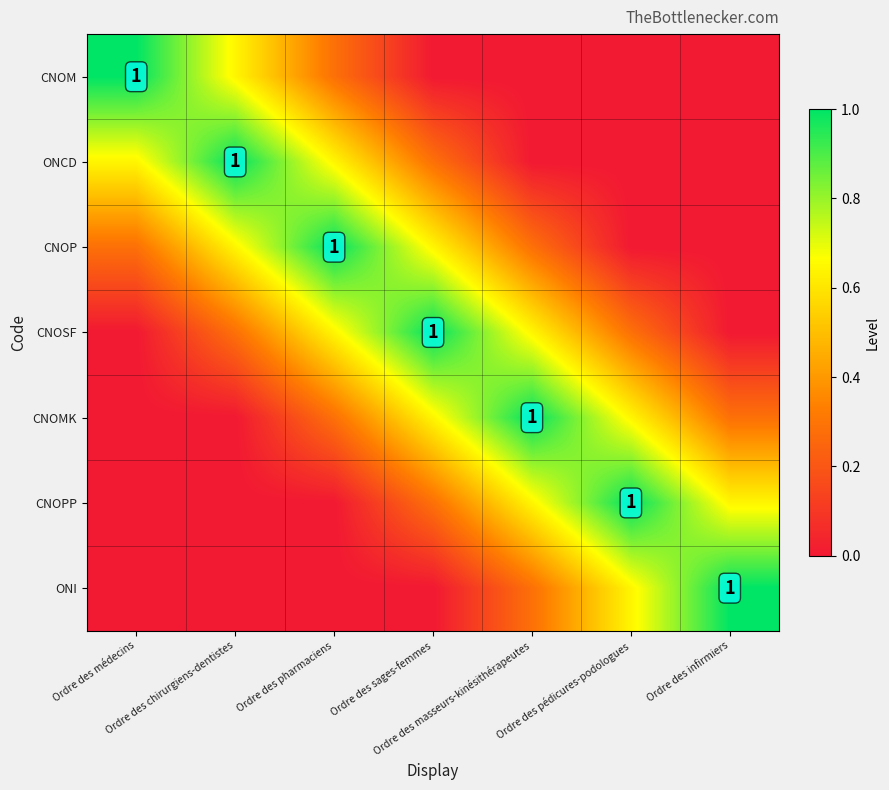

What is the spread (max minus min) of values at Ordre des pédicures-podologues?

1.0